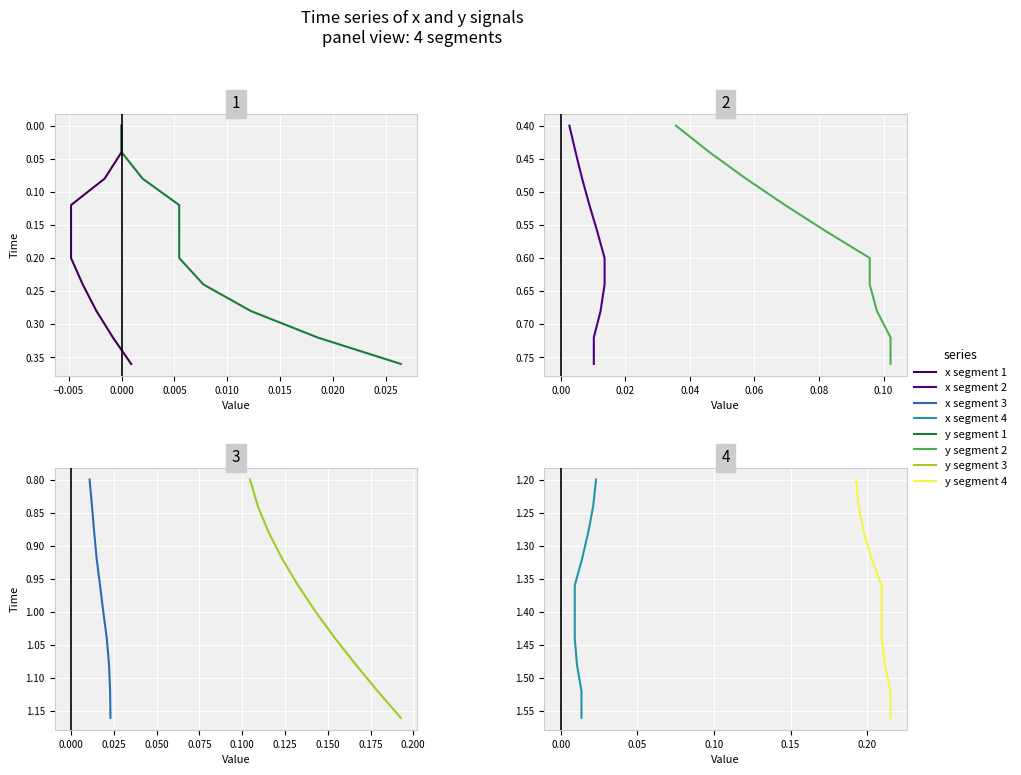

Rank the series at 0.025 from highest to lowest value.

x, y